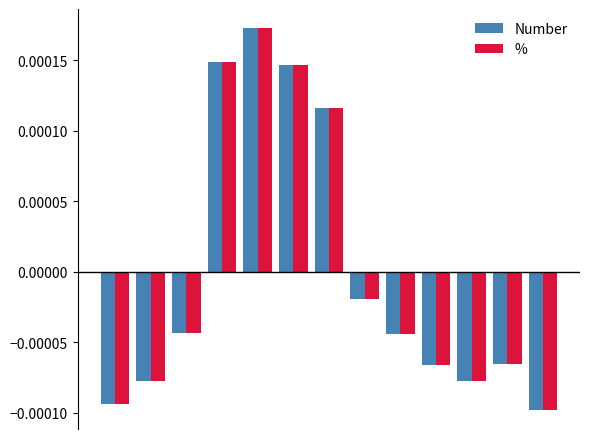

Count the number of categories in the chart.

13